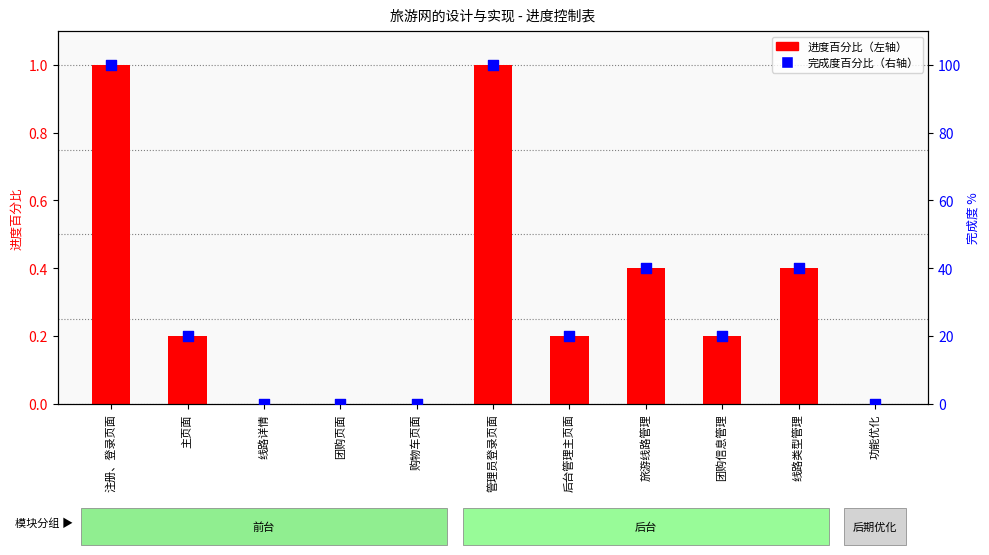

Which series has the largest Y range (max minus min)?

百分比（右轴）